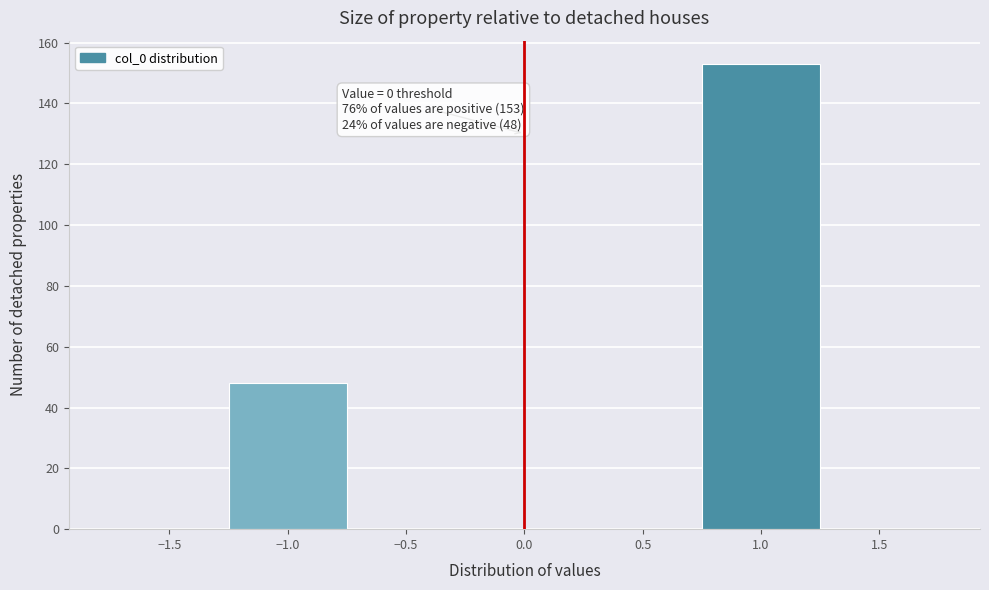

Over which range of the x-axis is the bar tallest?

0.75 to 1.25